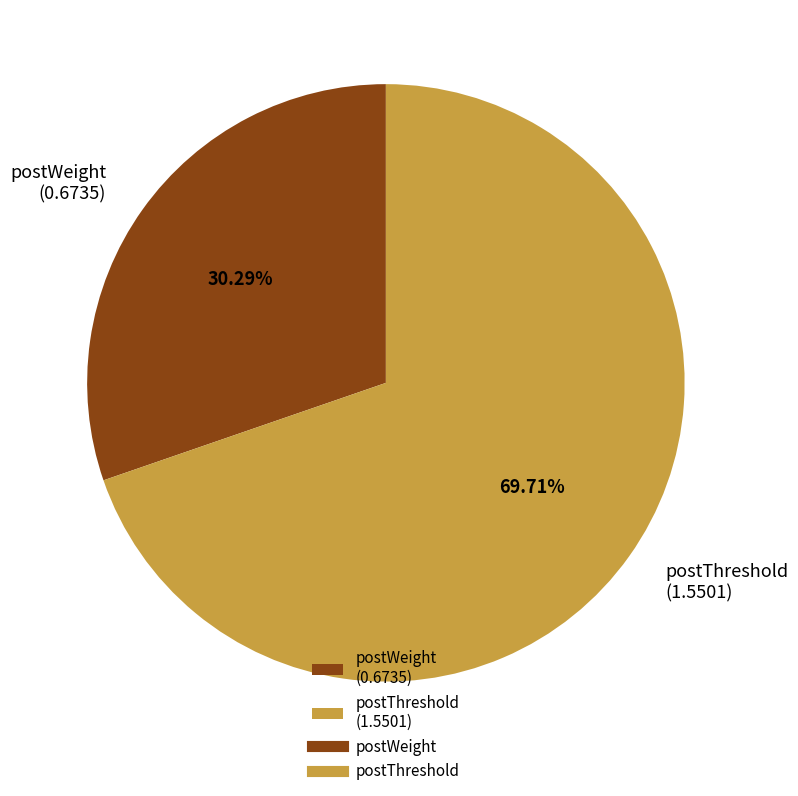

Is it true that postThreshold is 63% of the pie?

False